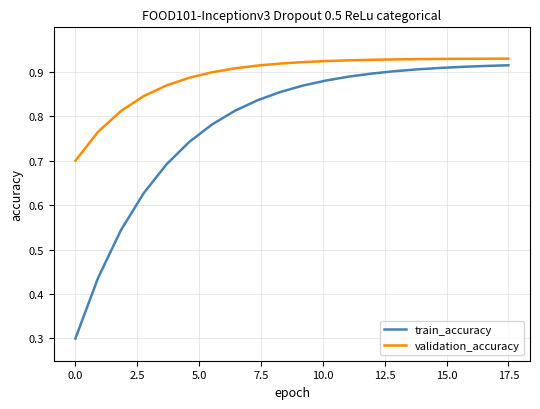

Does the chart display data point markers on the line(s)?

No